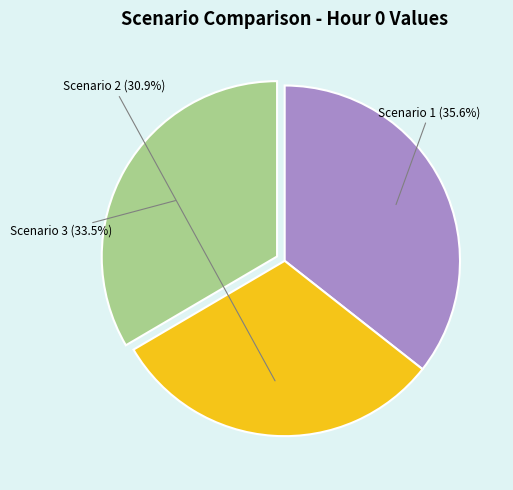

Which slice is the largest?

Scenario 1